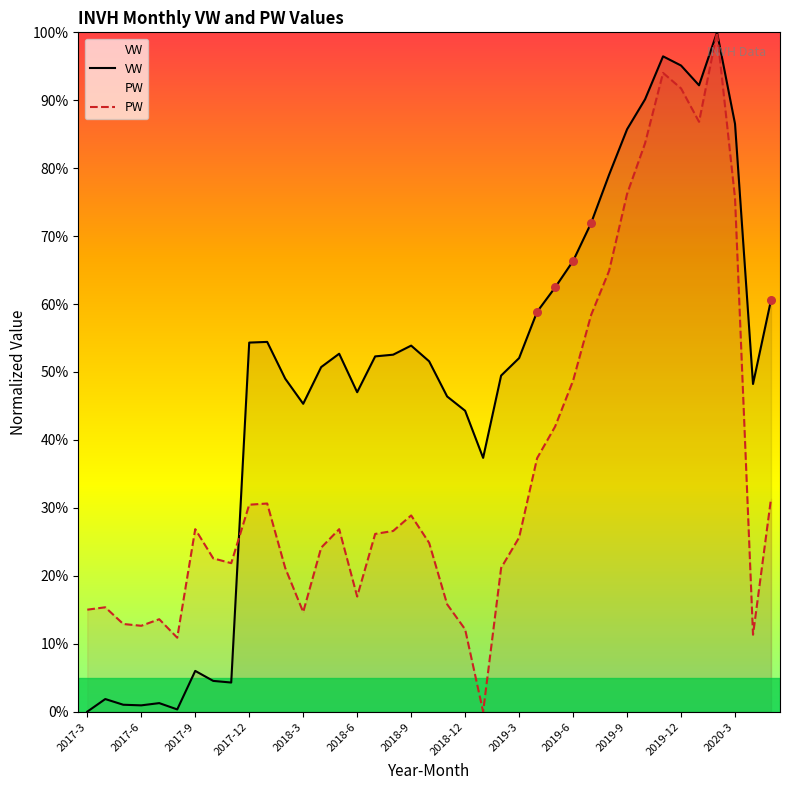

At how many categories does at least one series exceed 0?

39